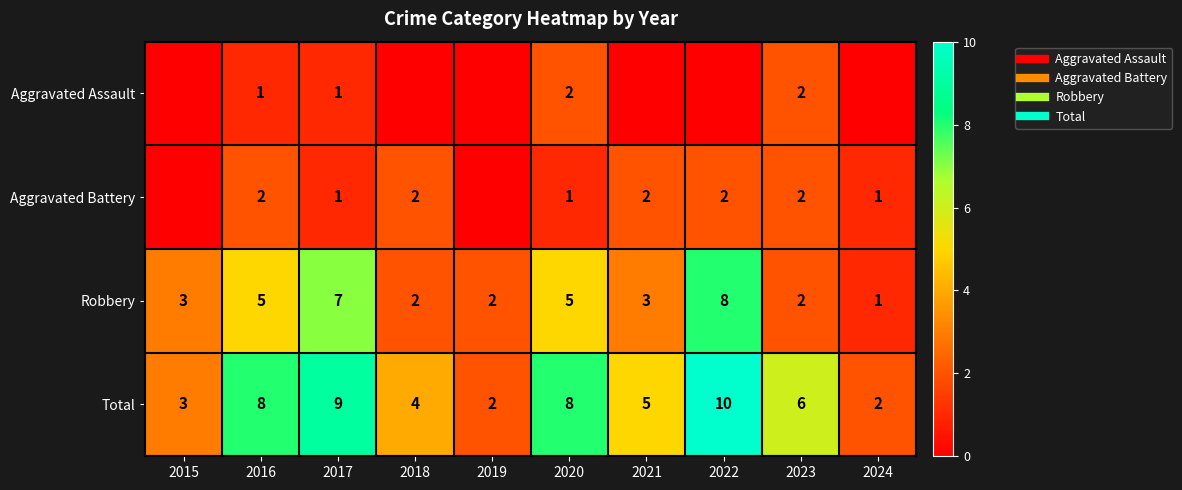

The value of Aggravated Assault at 2024 is 1. True or false?

False